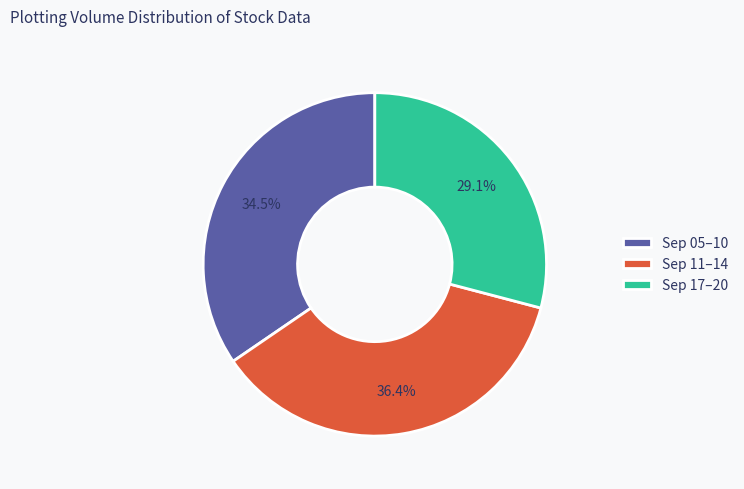

Does any single category account for the majority?

No